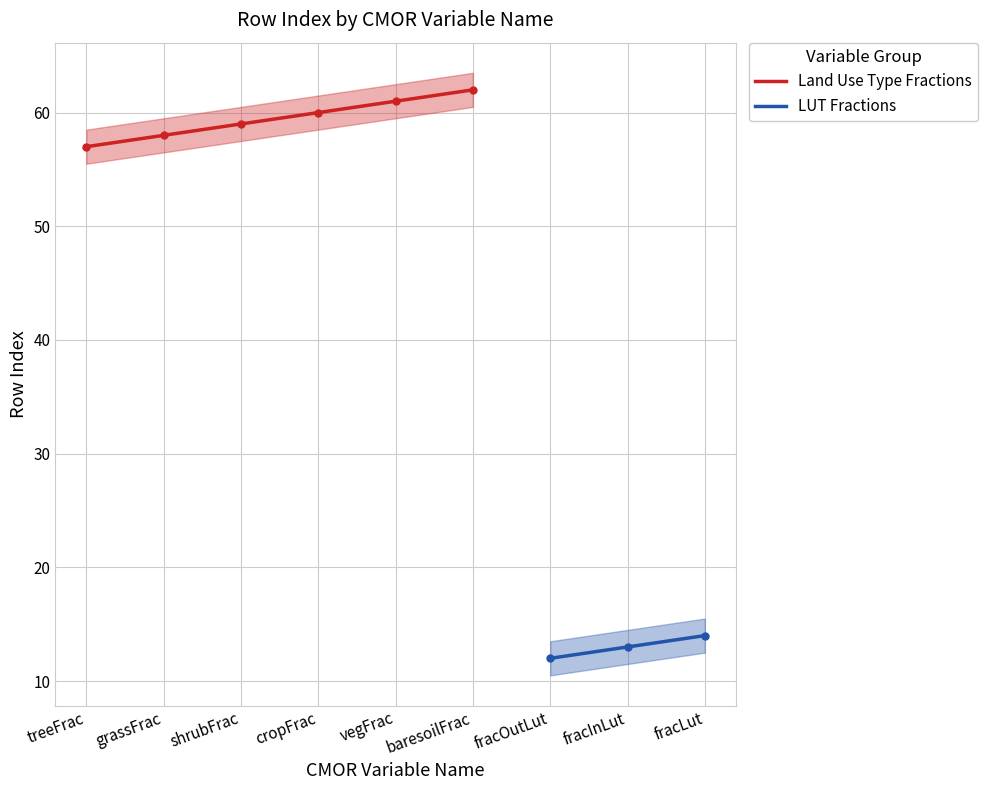

Approximately how many times larger is the value at vegFrac compared to fracLut?

4.4